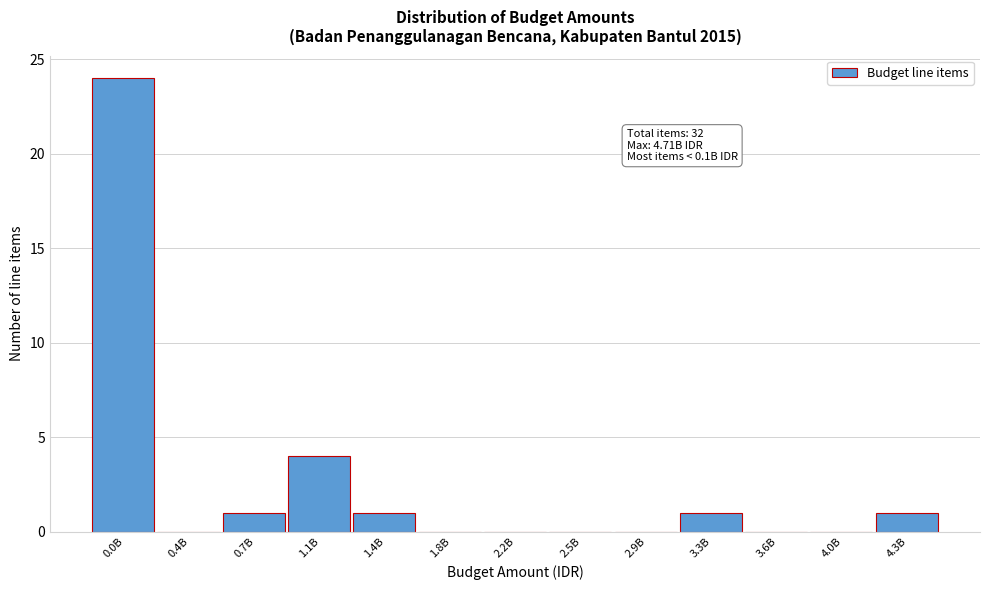

Reading left to right, what are all the values shown in this chart?

0.0B=24	0.4B=0	0.7B=1	1.1B=4	1.4B=1	1.8B=0	2.2B=0	2.5B=0	2.9B=0	3.3B=1	3.6B=0	4.0B=0	4.3B=1